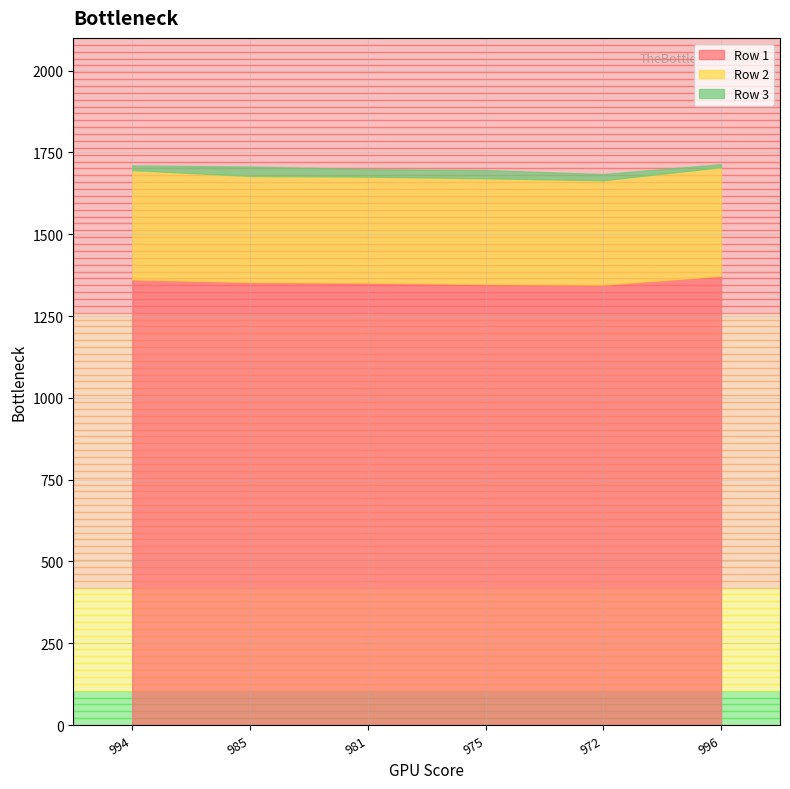

What is the sum of all Row 1 values?

8135